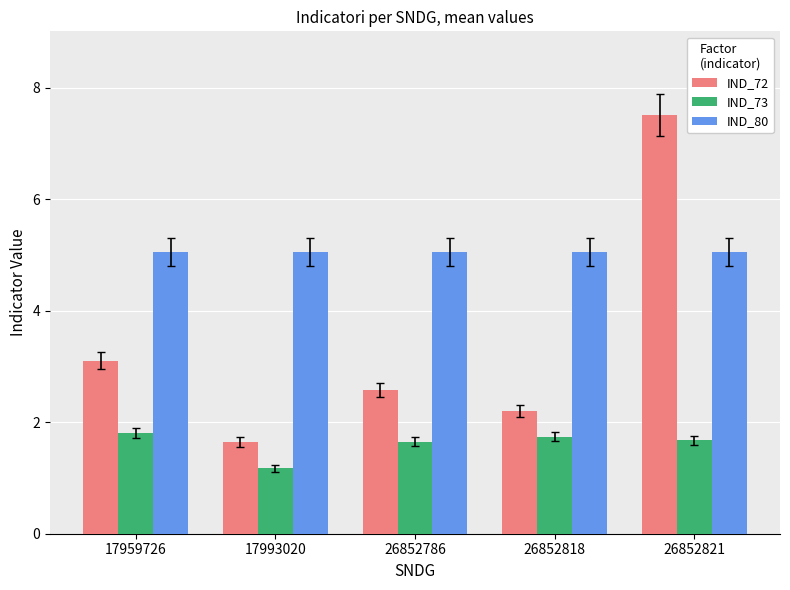

List the labels in order of IND_72 value, largest first.

26852821, 17959726, 26852786, 26852818, 17993020